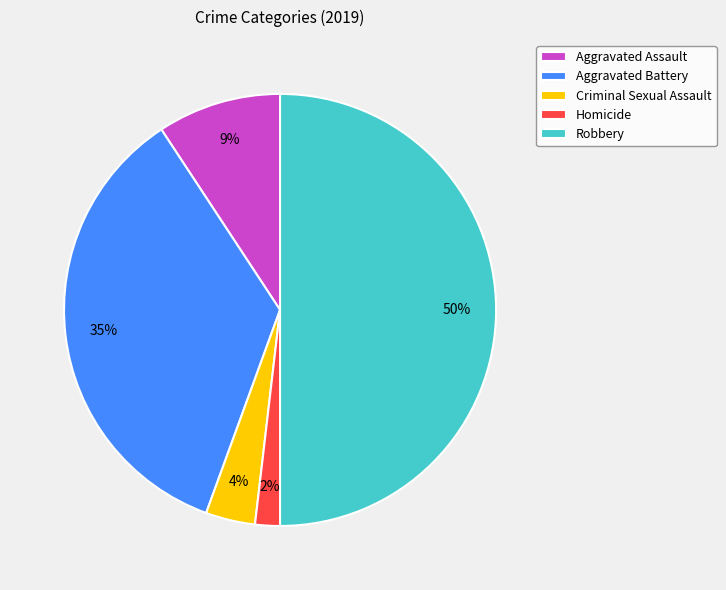

Count the number of slices in the pie.

5